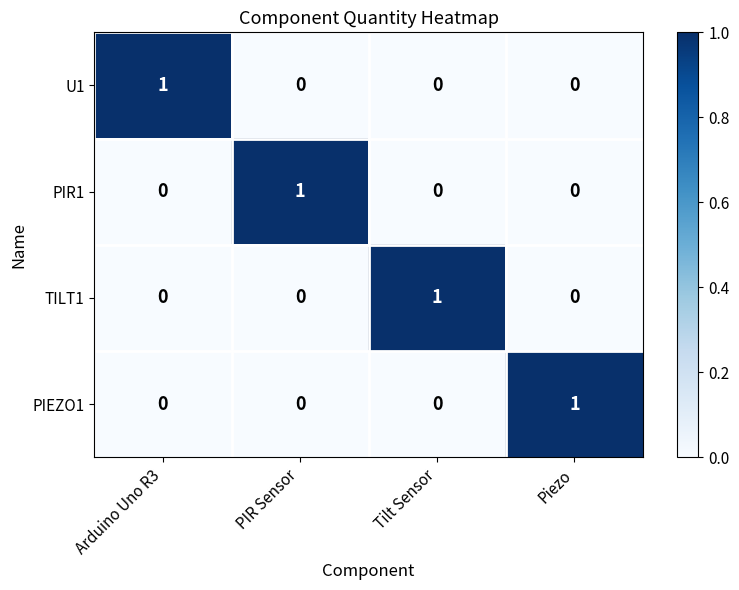

The TILT1 series shows 0 at Arduino Uno R3. True or false?

True